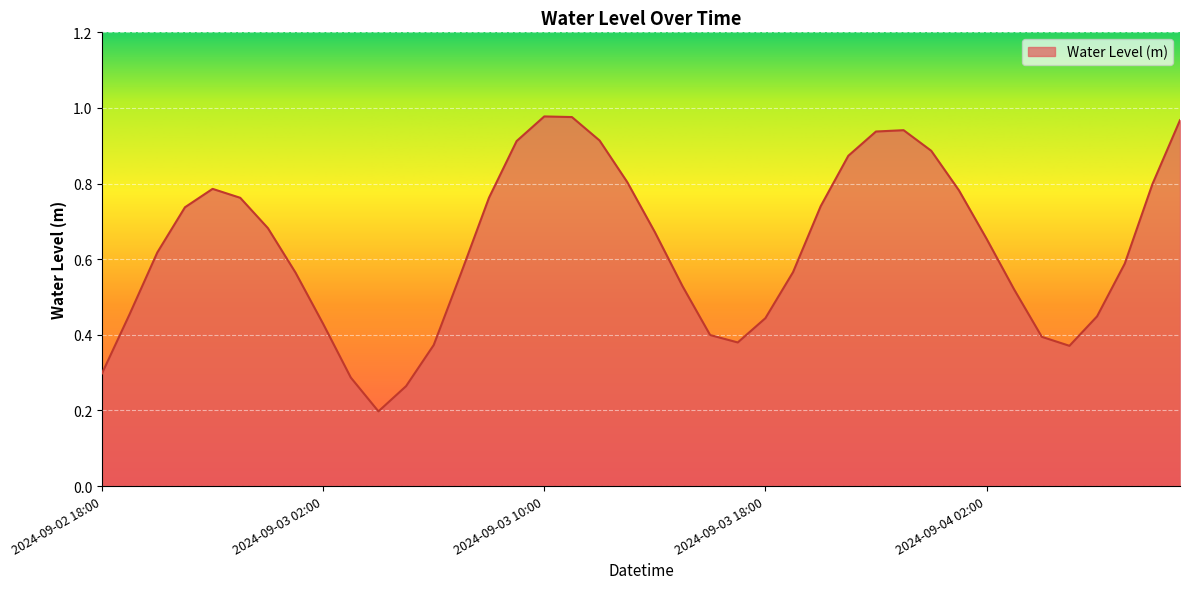

How many series are shown in this chart?

1